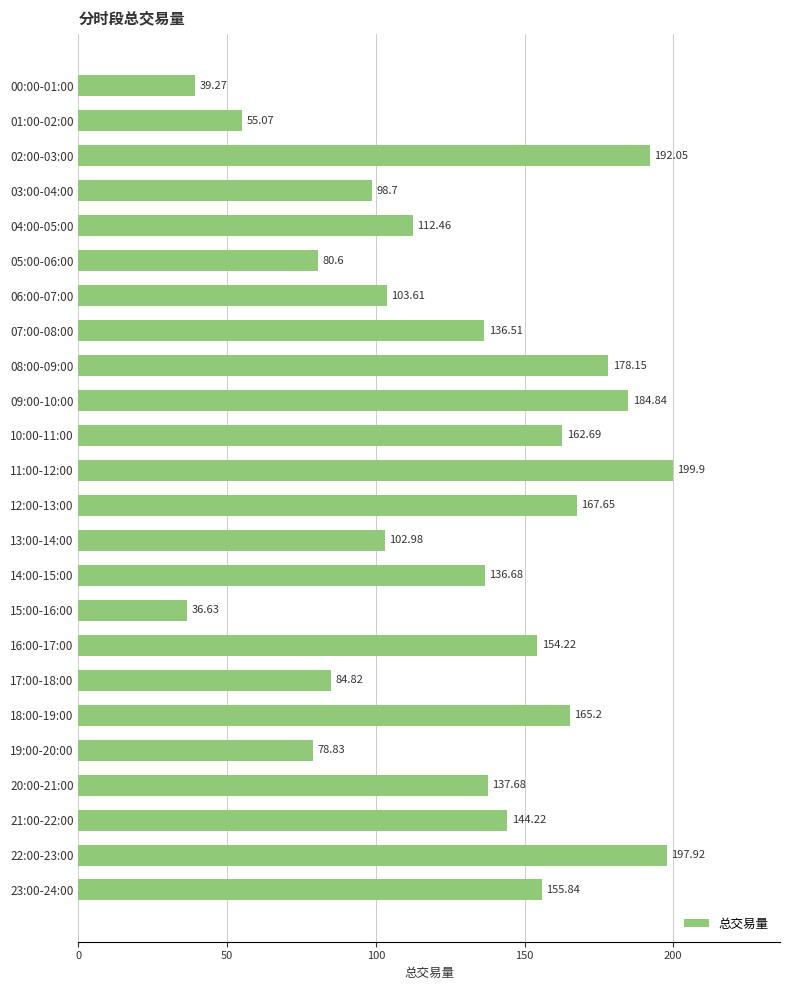

What is the average value?

129.4